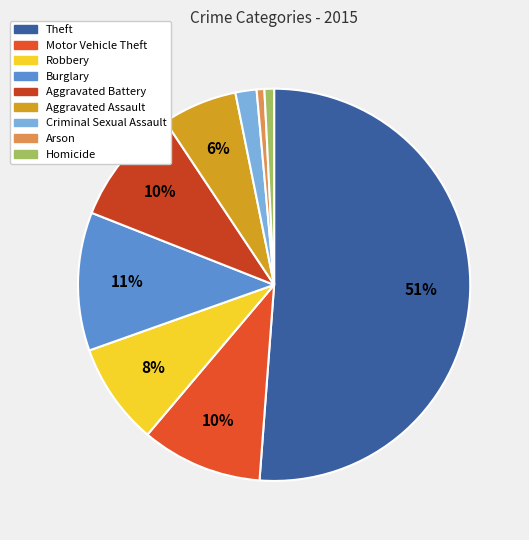

Count the number of slices in the pie.

9